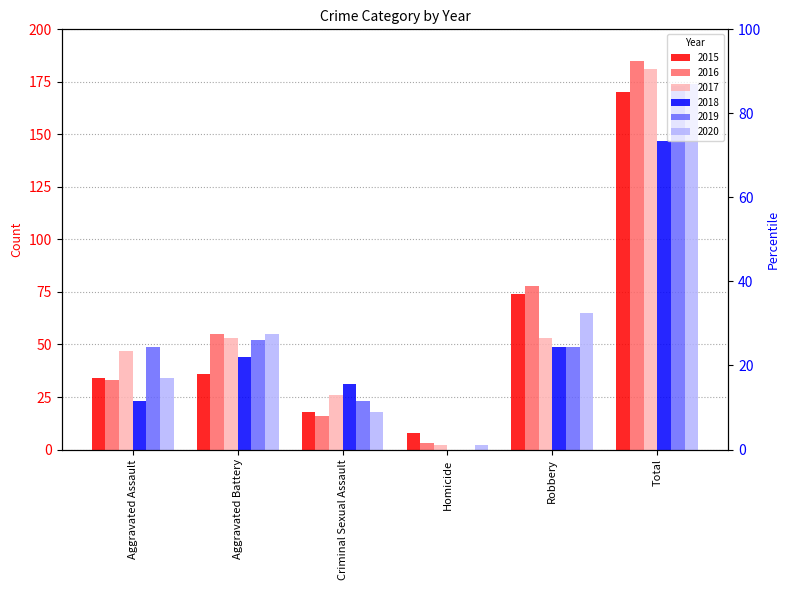

What is the label of the 3rd bar from the left?

Criminal Sexual Assault